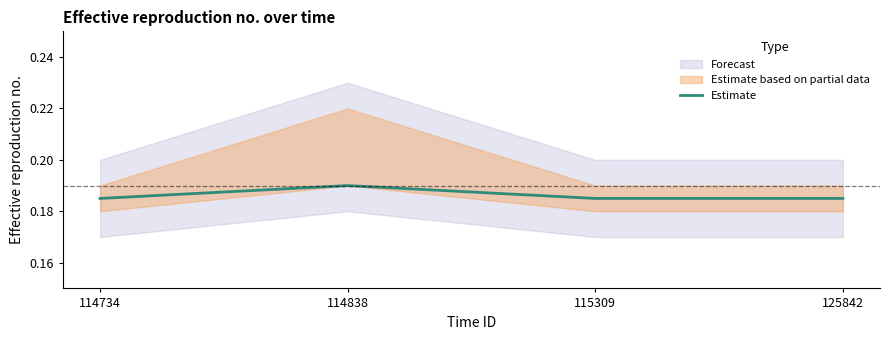

Count the values in the range 0 to 1.

4